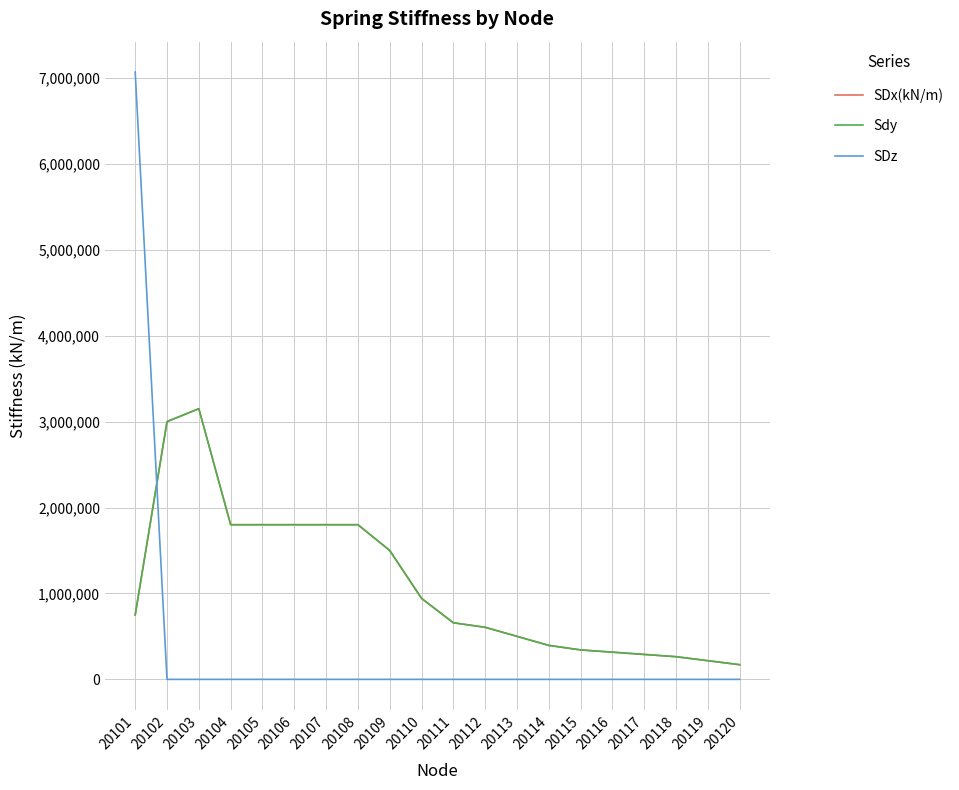

Does the chart display data point markers on the line(s)?

No